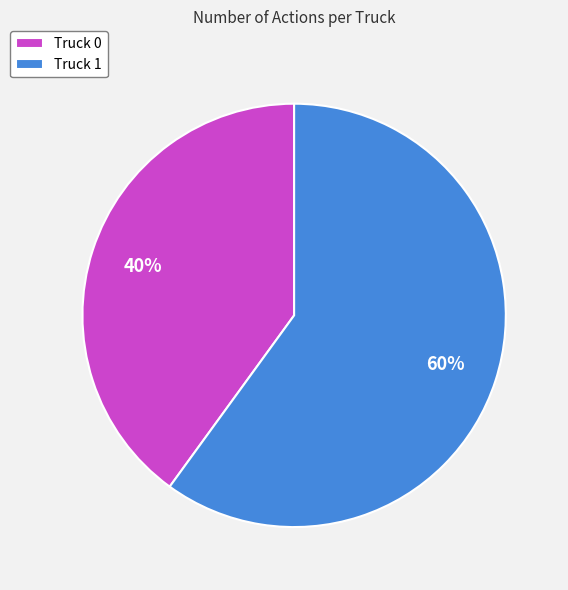

Which has a higher value, Truck 1 or Truck 0?

Truck 1